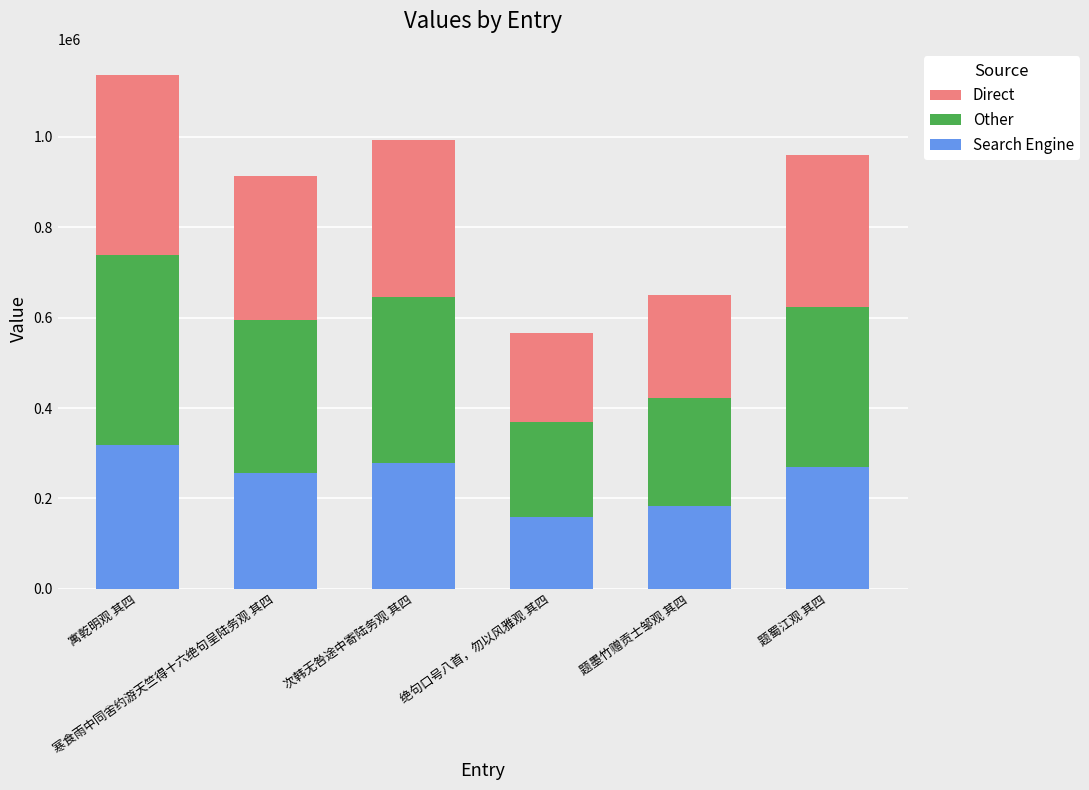

What is the sum of all Search Engine values?

1462497